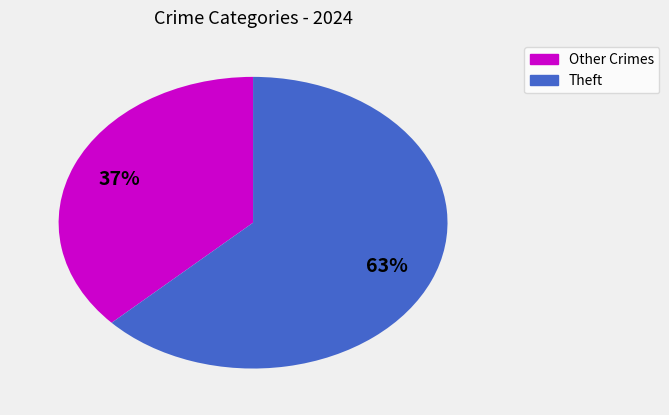

Which slice represents more than half of the pie?

Theft